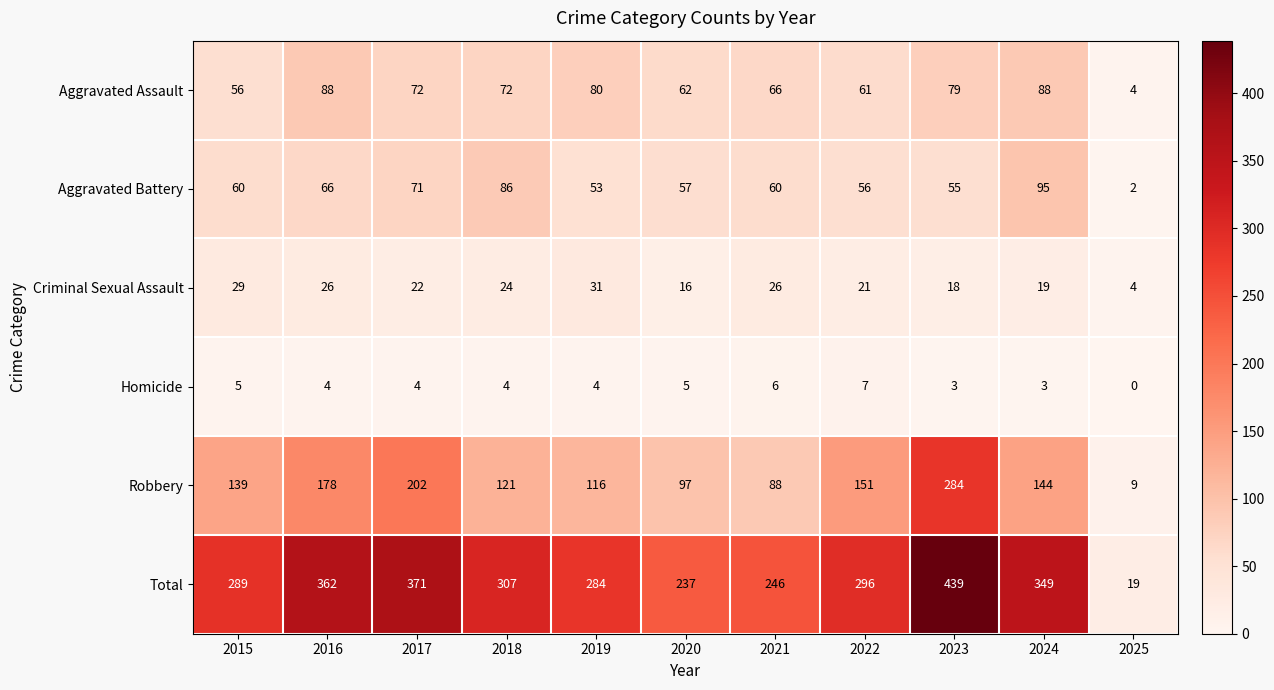

The value of Total at 2017 is 371. True or false?

True